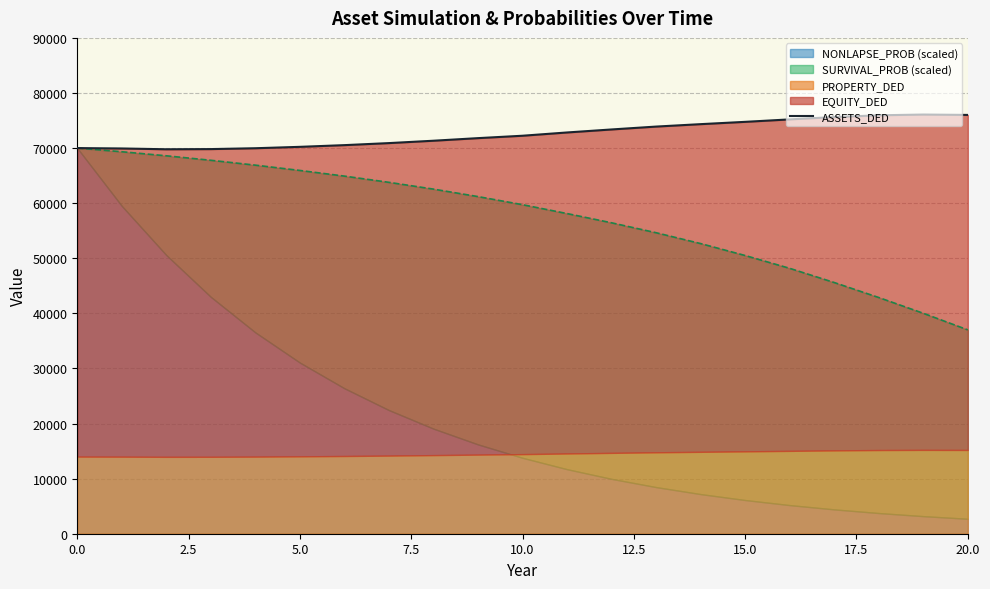

Is it true that ASSETS_DED equals 127271.7 at 18?

False